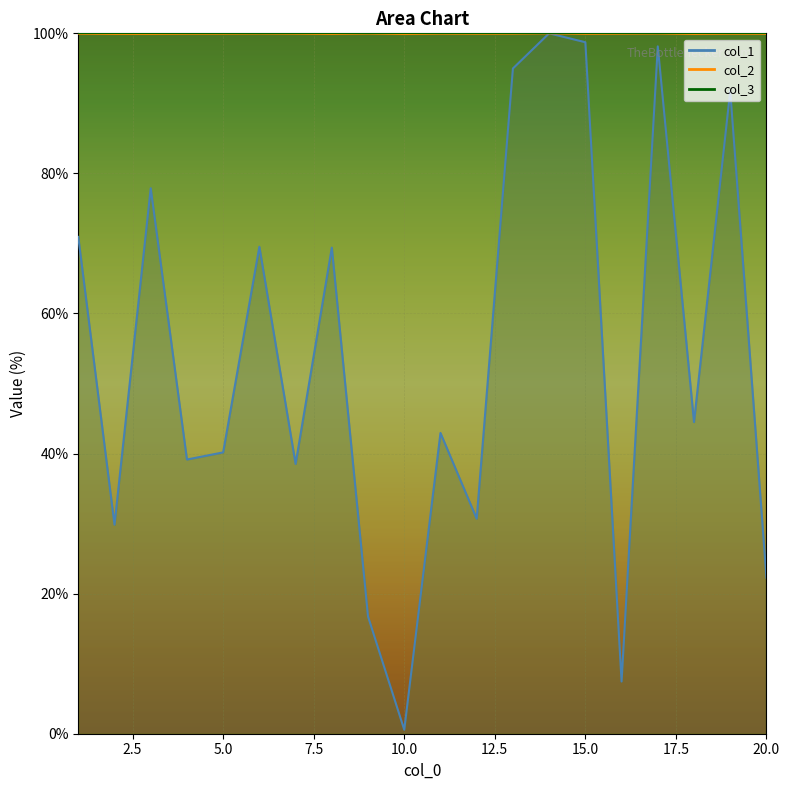

How many col_2 values are between 99 and 100?

20